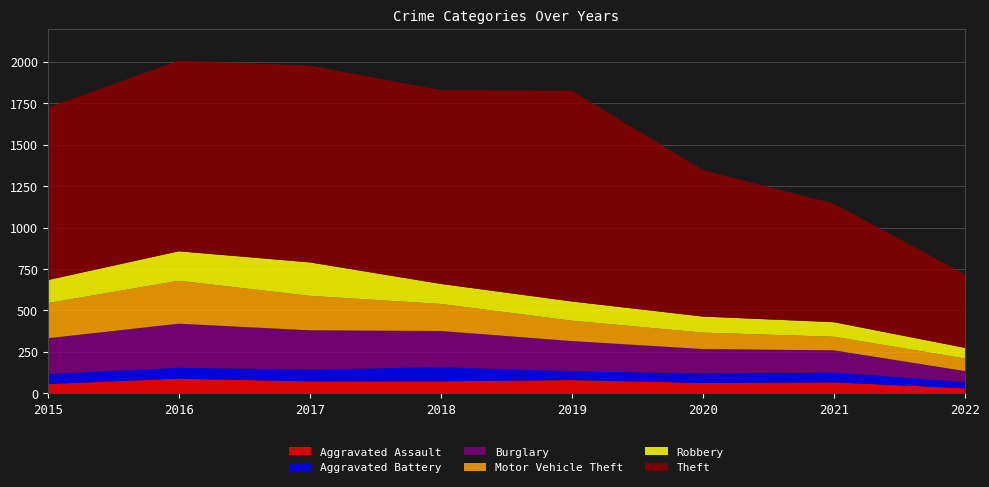

Reading left to right, list all the values displayed in this chart.

Aggravated Assault: 56	88	72	72	80	62	66	30
Aggravated Battery: 60	66	71	86	53	57	60	37
Burglary: 216	266	237	218	182	148	133	67
Motor Vehicle Theft: 212	259	208	163	123	99	82	76
Robbery: 139	178	202	121	116	97	88	64
Theft: 1041	1151	1188	1170	1272	884	716	443